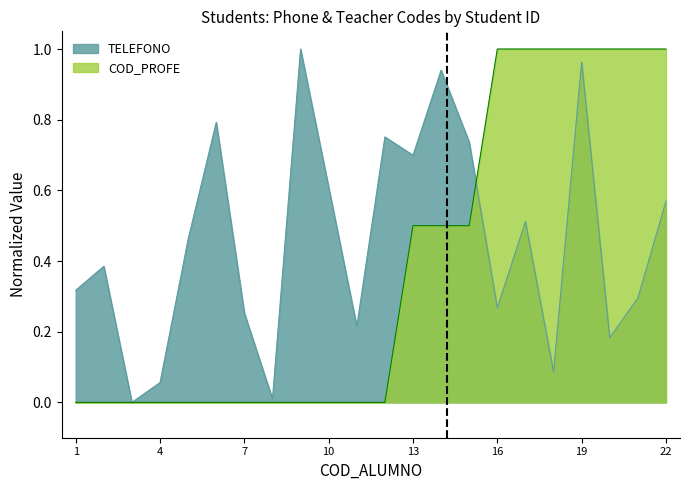

At which label is COD_PROFE closest to 0?

1